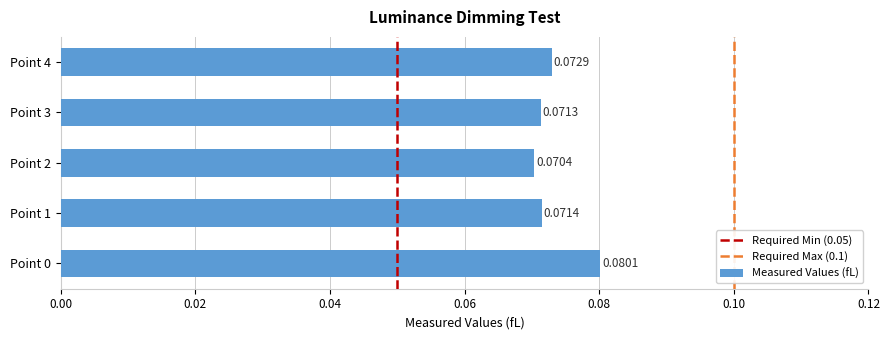

Rank the categories by value from lowest to highest.

Point 2, Point 3, Point 1, Point 4, Point 0